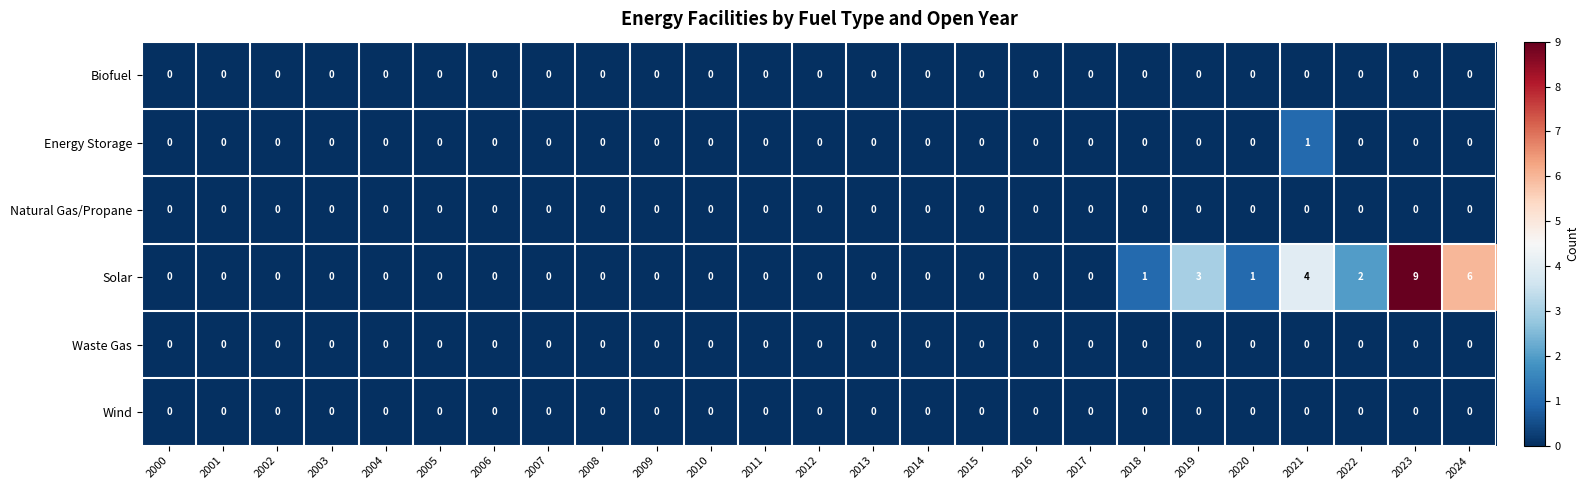

Which category has the highest value across all series?

2023